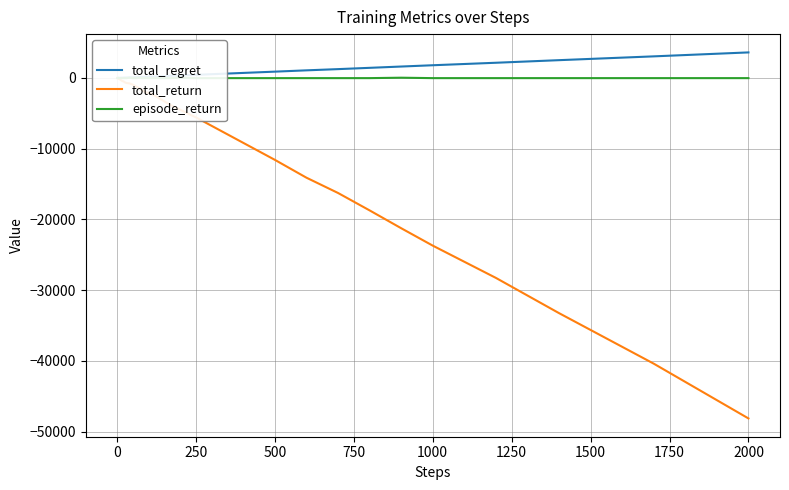

Reading left to right, transcribe all the data shown in this chart.

total_regret: 2	4	6	6	8	10	12	14	16	18	22	26	32	36	46	54	66	82	100	118	138	158	170	204	242	298	350	436	526	706	886	1070	1242	1424	1608	1790	2142	2508	3046	3604
total_return: -30	-60	-90	-60	-90	-120	-150	-180	-210	-240	-300	-360	-450	-480	-630	-720	-780	-960	-1200	-1440	-1740	-2040	-2100	-2520	-3060	-3840	-4500	-5580	-6780	-9180	-11580	-14100	-16260	-18720	-21240	-23700	-28260	-33240	-40380	-48120
episode_return: -30	-30	-30	30	-30	-30	-30	-30	-30	-30	-30	-30	-30	-30	-30	-30	30	-30	-30	30	-30	-30	-30	-30	-30	-30	30	-30	-30	-30	-30	-30	-30	-30	30	-30	-30	-30	-30	-30